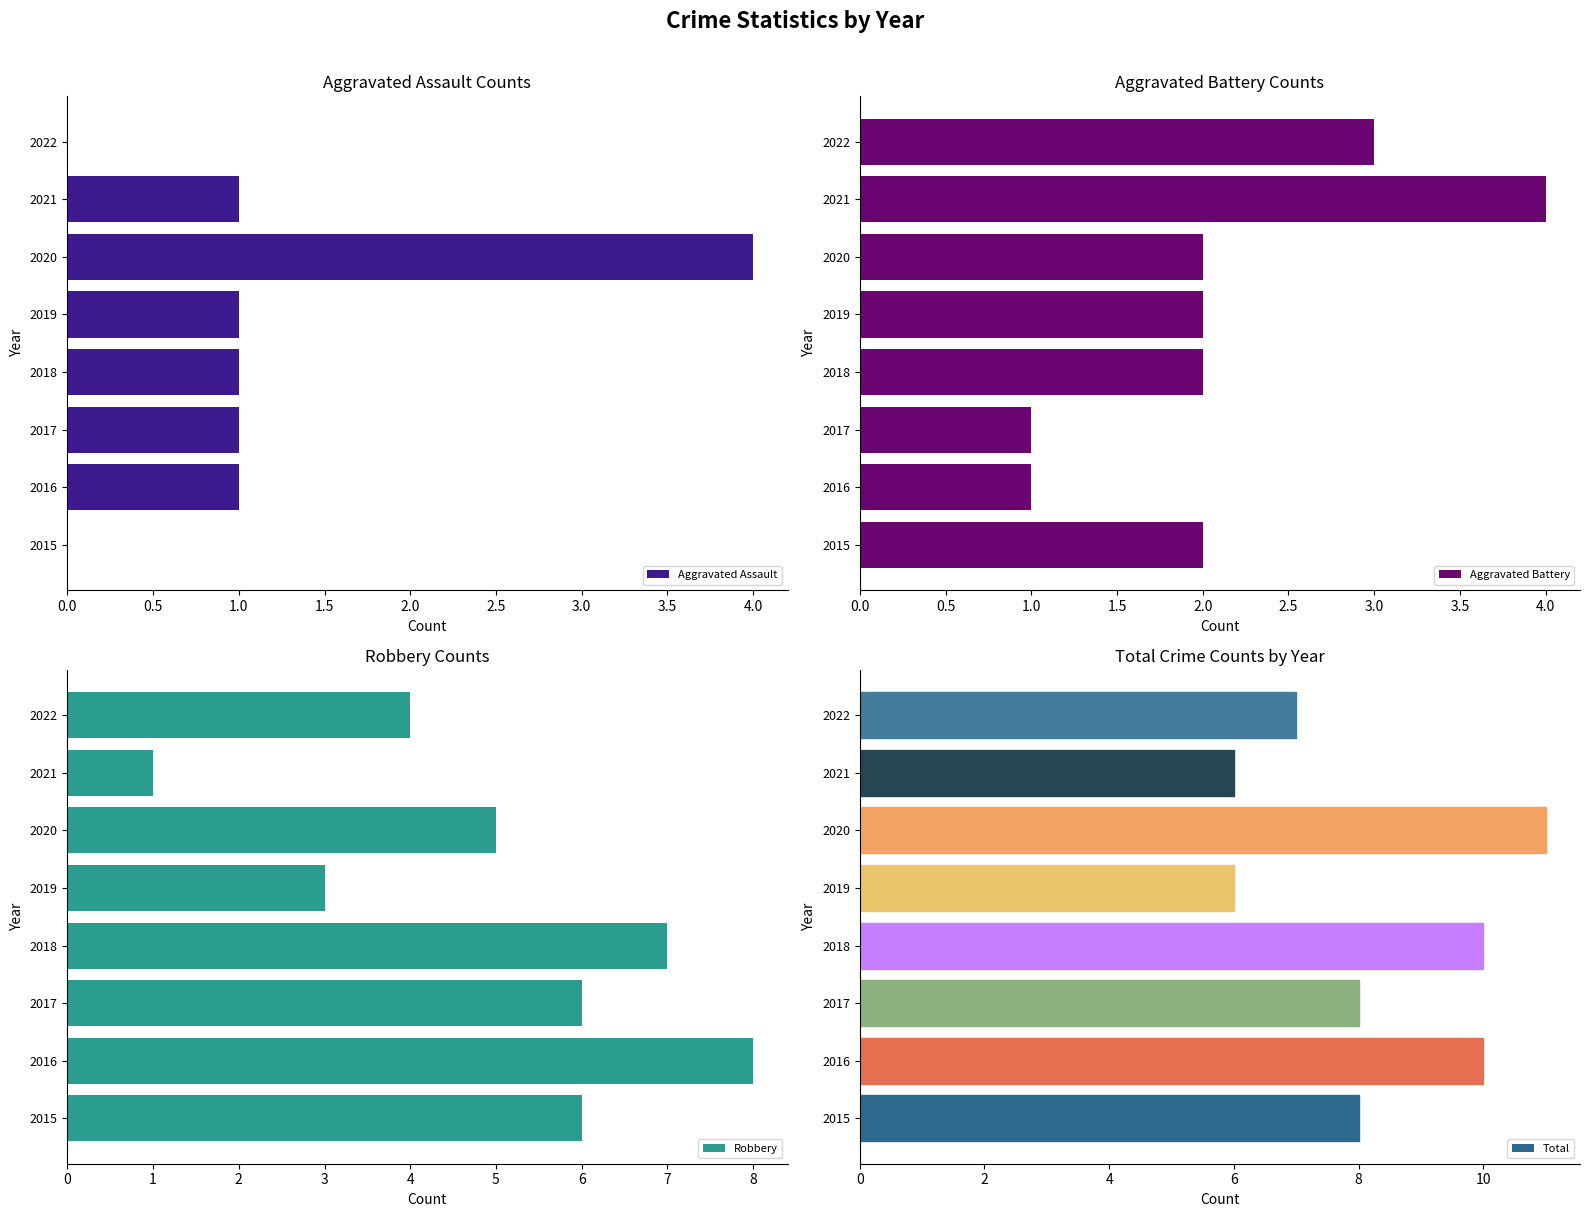

Is it true that Aggravated Battery equals 2 at 2020?

True